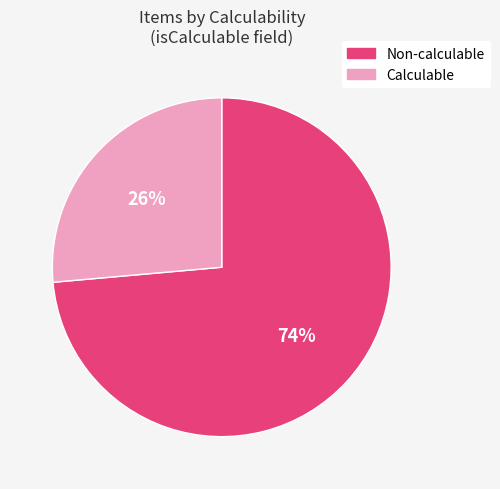

The Calculable slice represents 17% of the pie. True or false?

False